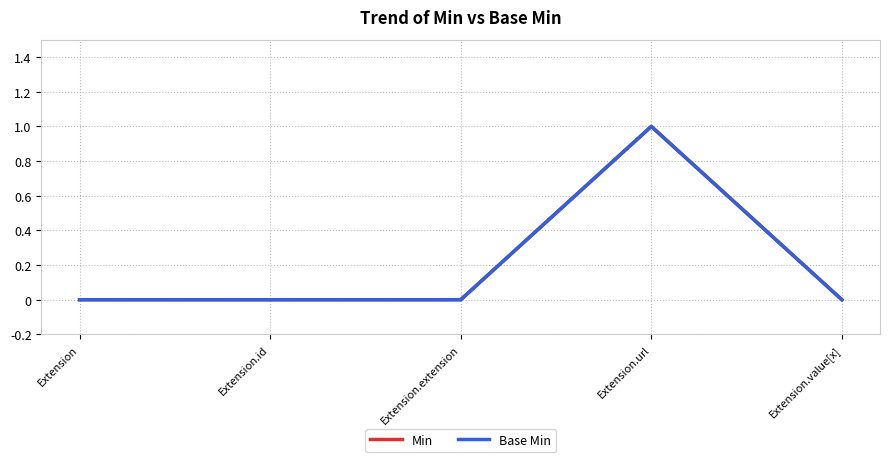

Reading left to right, extract all data points from this chart.

Min: Extension=0	Extension.id=0	Extension.extension=0	Extension.url=1	Extension.value[x]=0
Base Min: Extension=0	Extension.id=0	Extension.extension=0	Extension.url=1	Extension.value[x]=0